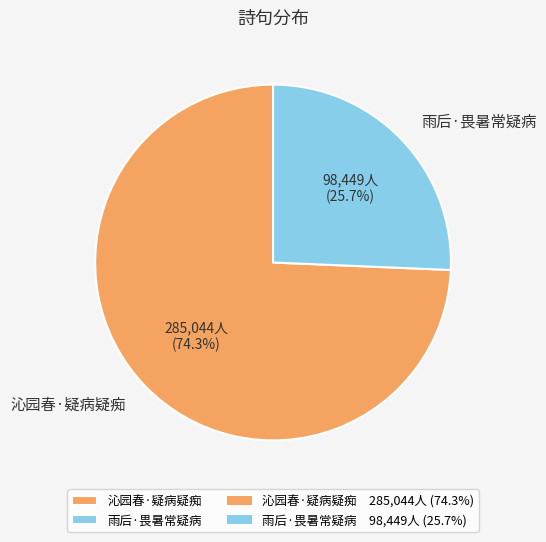

To the nearest percent, what is the average slice percentage?

50%